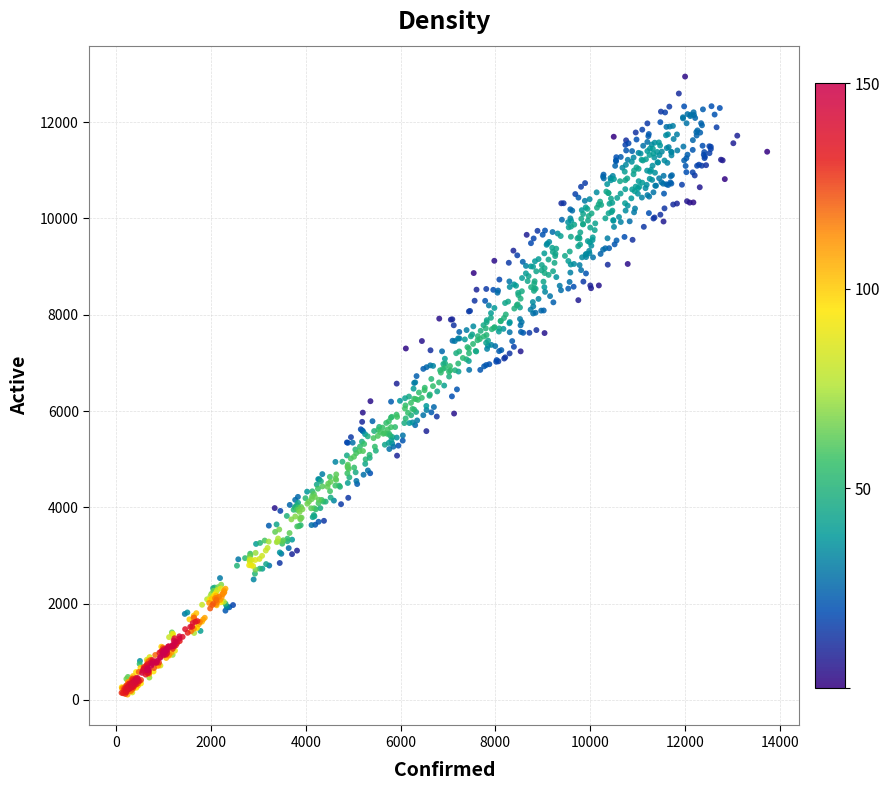

What is the range of X values (max minus min)?

13620.0